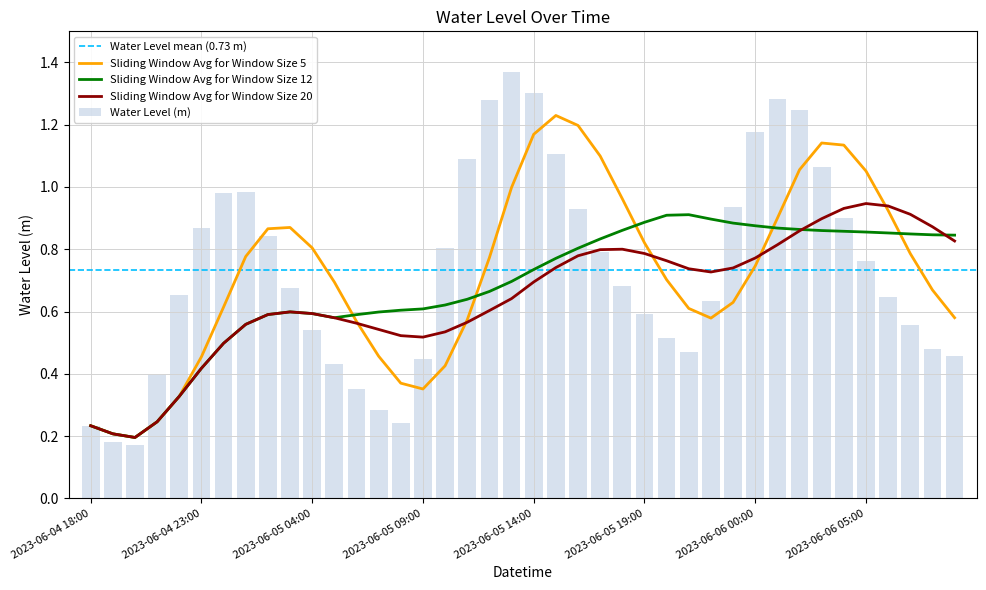

Rank the categories by value from lowest to highest.

2023-06-04 20:00, 2023-06-04 19:00, 2023-06-04 18:00, 2023-06-05 08:00, 2023-06-05 07:00, 2023-06-05 06:00, 2023-06-04 21:00, 2023-06-05 05:00, 2023-06-05 09:00, 2023-06-06 09:00, 2023-06-05 21:00, 2023-06-06 08:00, 2023-06-05 20:00, 2023-06-05 04:00, 2023-06-06 07:00, 2023-06-05 19:00, 2023-06-05 22:00, 2023-06-06 06:00, 2023-06-04 22:00, 2023-06-05 03:00, 2023-06-05 18:00, 2023-06-06 05:00, 2023-06-05 17:00, 2023-06-05 10:00, 2023-06-05 02:00, 2023-06-04 23:00, 2023-06-06 04:00, 2023-06-05 16:00, 2023-06-05 23:00, 2023-06-05 00:00, 2023-06-05 01:00, 2023-06-06 03:00, 2023-06-05 11:00, 2023-06-05 15:00, 2023-06-06 00:00, 2023-06-06 02:00, 2023-06-05 12:00, 2023-06-06 01:00, 2023-06-05 14:00, 2023-06-05 13:00